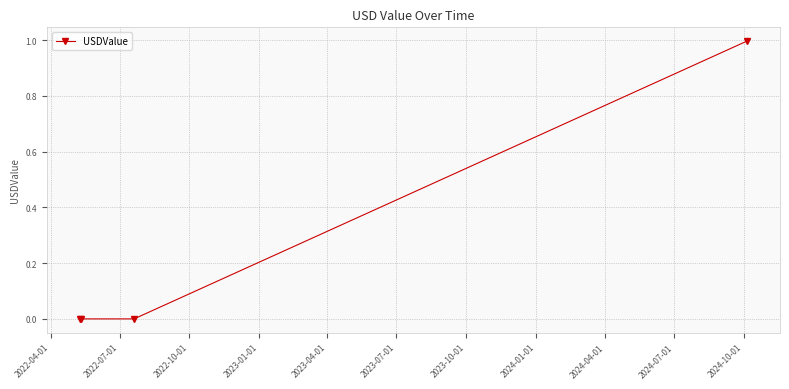

What is the value of the 4th point from the left?

1.0